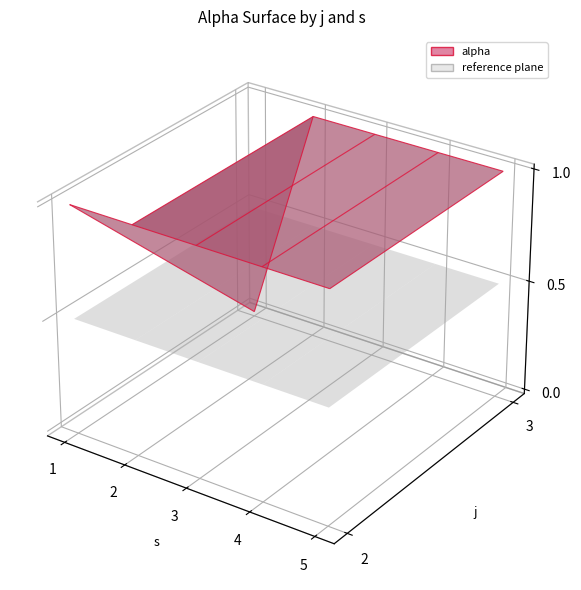

Reading left to right, what are all the values shown in this chart?

j=2: 1	1	1	1	1
j=3: 0	1	1	1	1